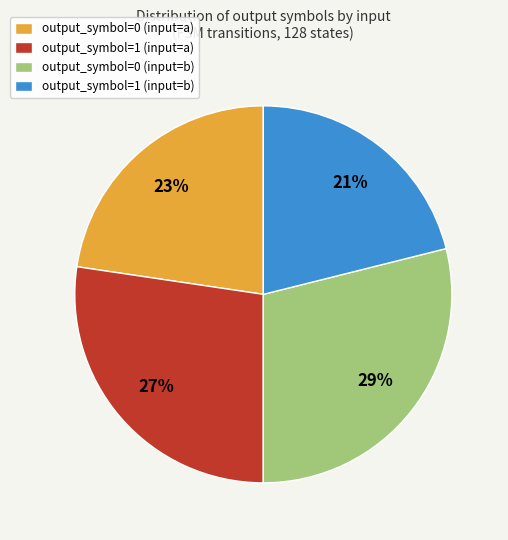

To the nearest percent, what is the difference between the largest and smallest slice percentages?

8%